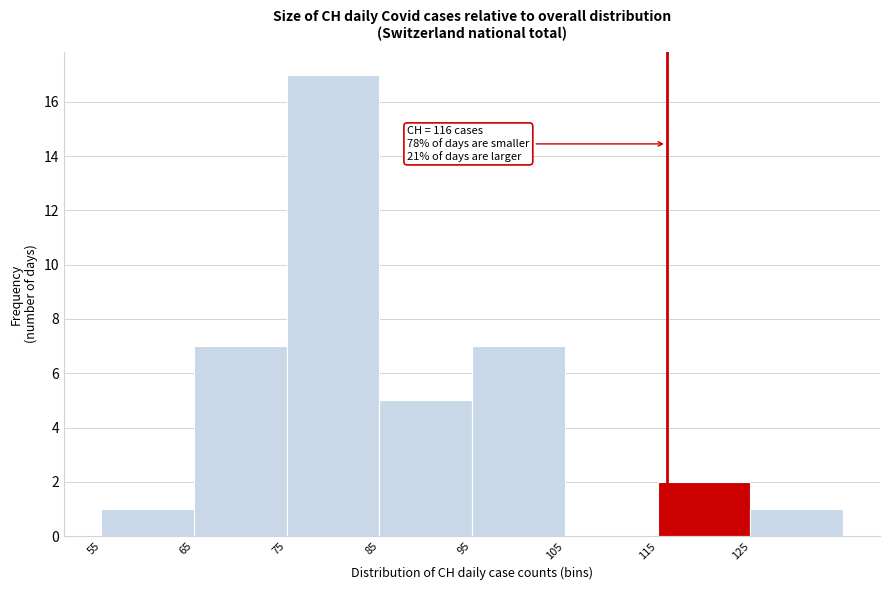

Over which range of the x-axis is the bar tallest?

75 to 85